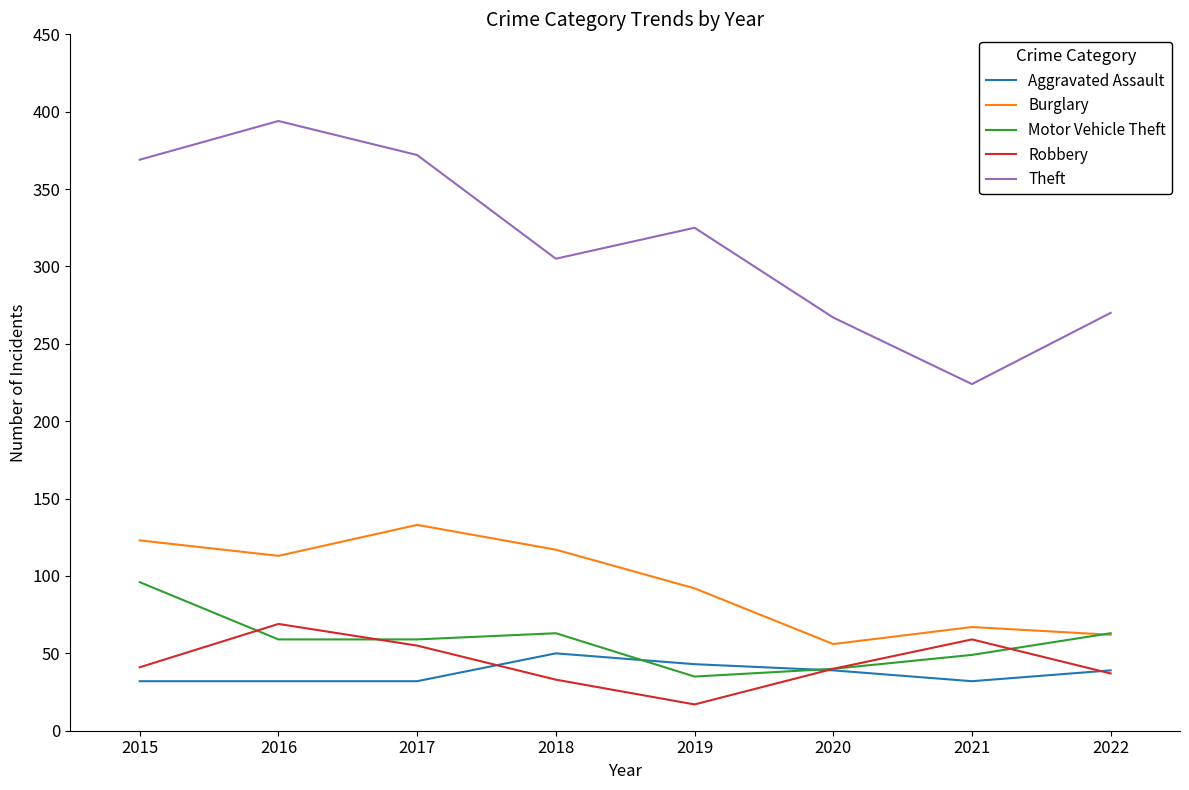

What is the maximum value shown in the chart?

394